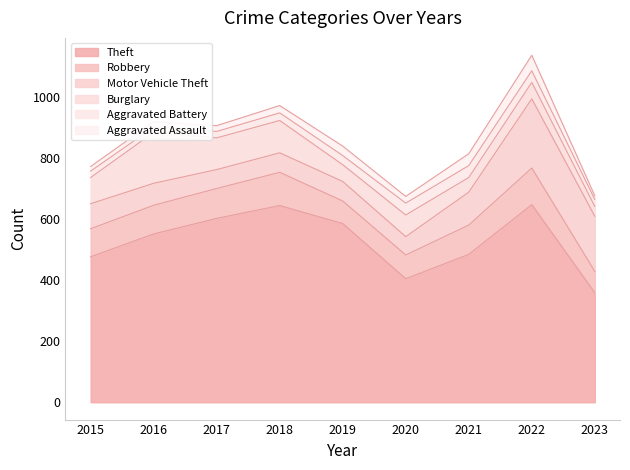

True or false: Aggravated Battery and Motor Vehicle Theft cross at least once.

False